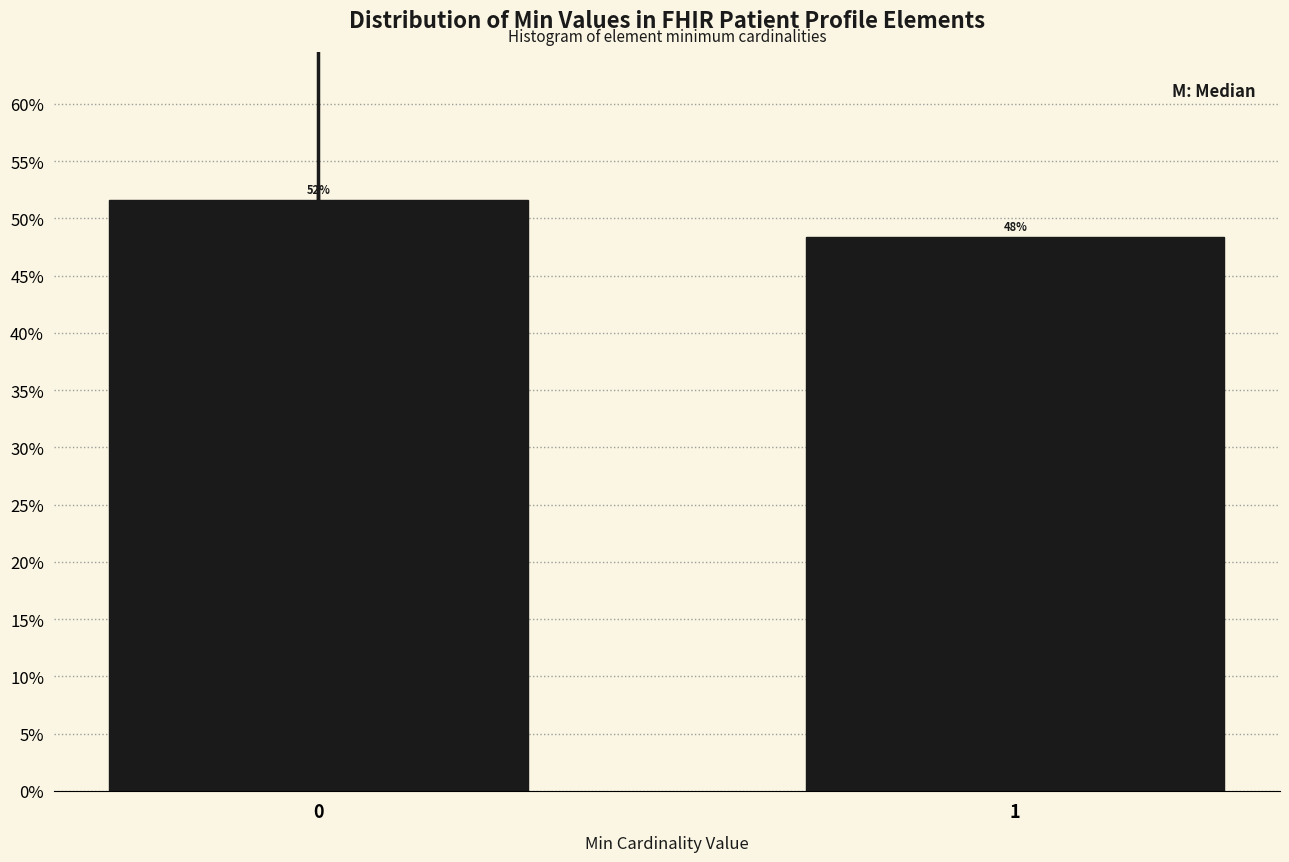

Does the chart contain any negative values?

No